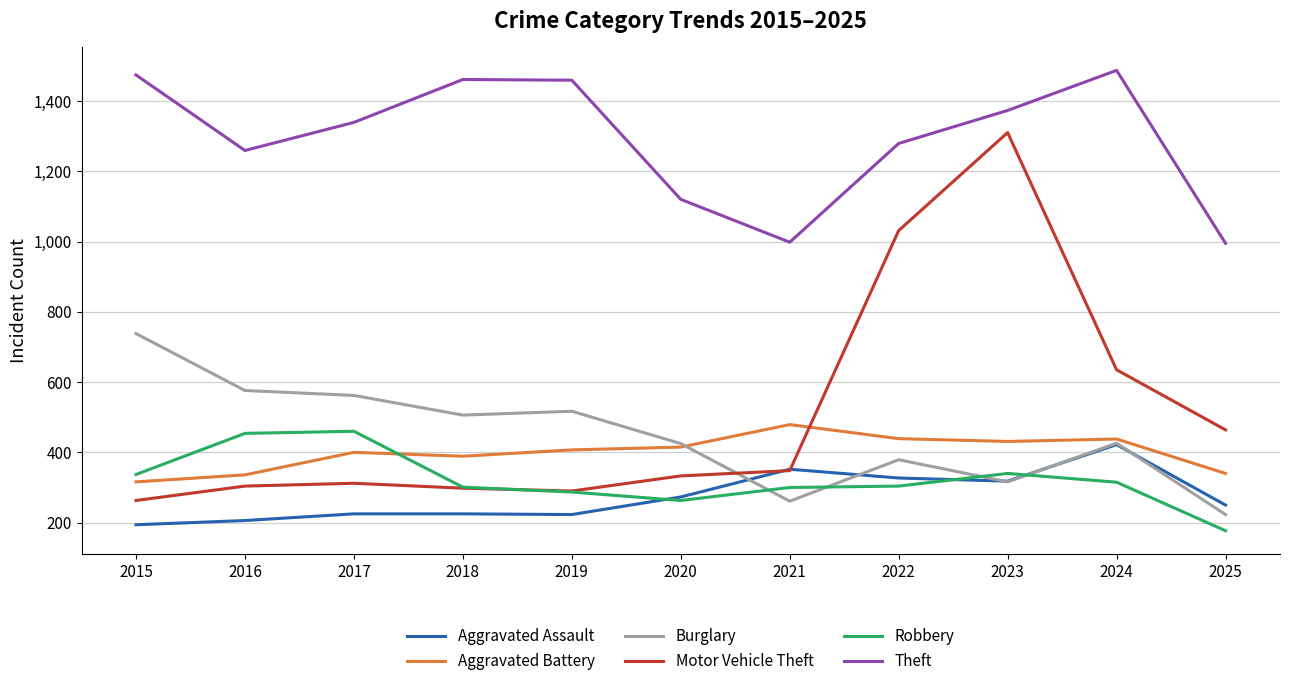

List the series in order of their peak value, highest first.

Theft, Motor Vehicle Theft, Burglary, Aggravated Battery, Robbery, Aggravated Assault